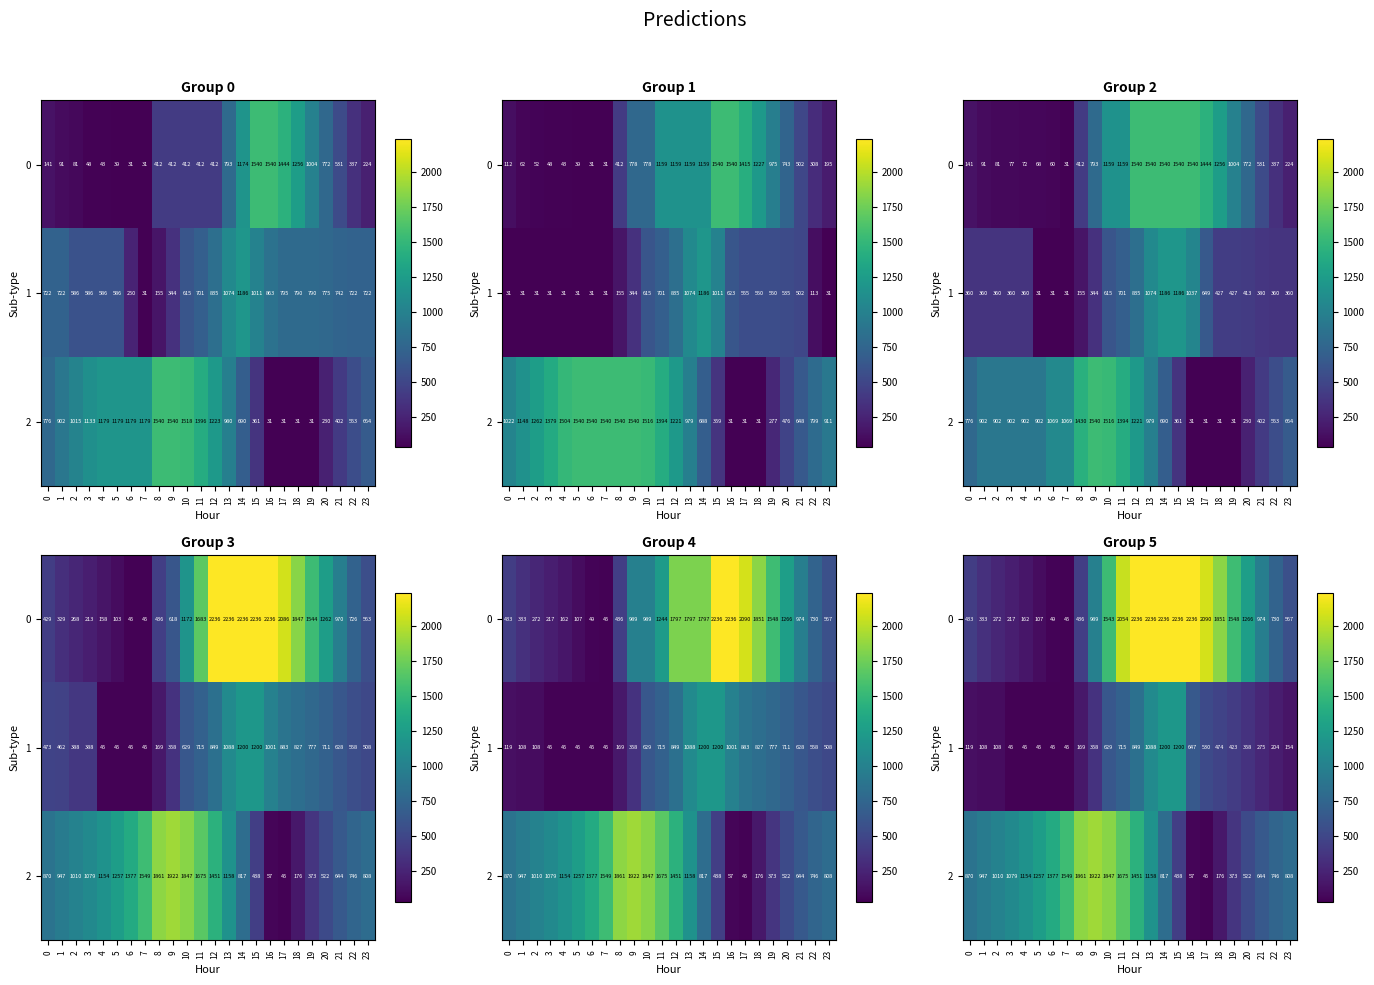

Rank the series at 18 from lowest to highest value.

2, 1, 0